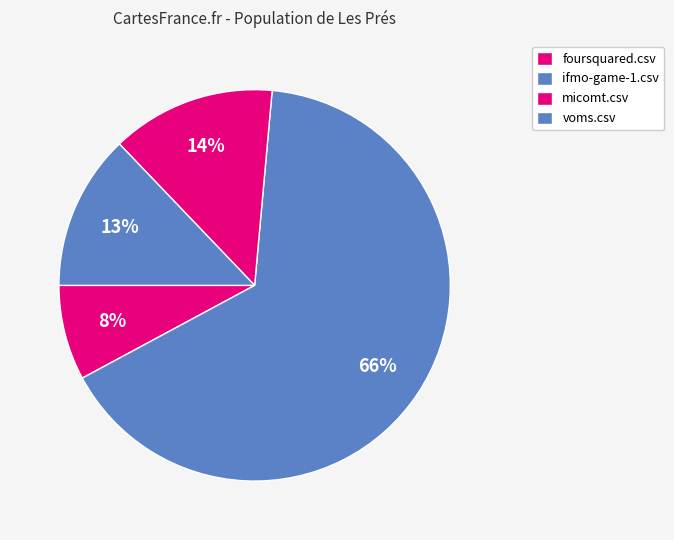

Count the number of slices in the pie.

4